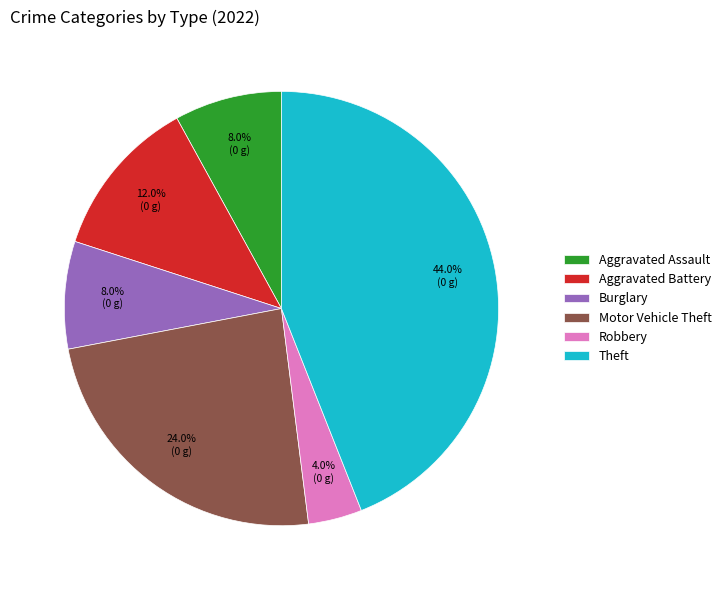

What is the total percentage of Motor Vehicle Theft and Robbery?

28.0%